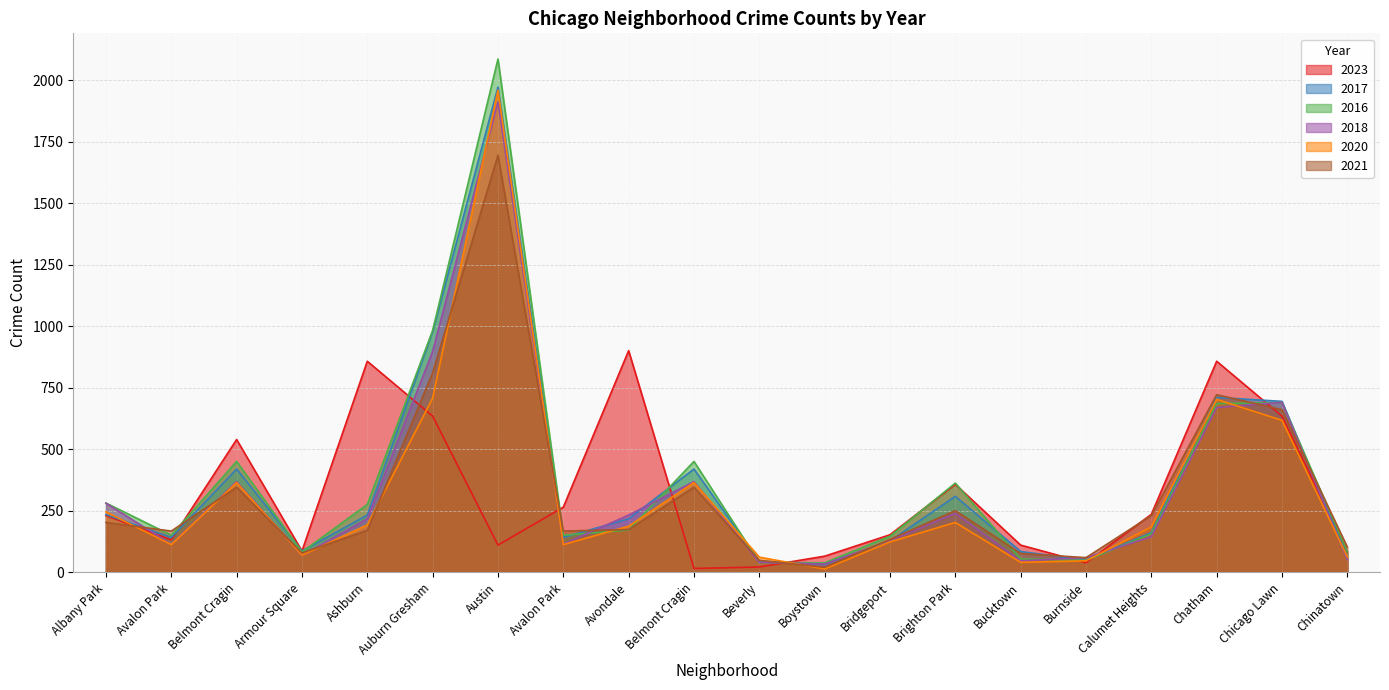

How many values in the 2023 series are below 231?

10